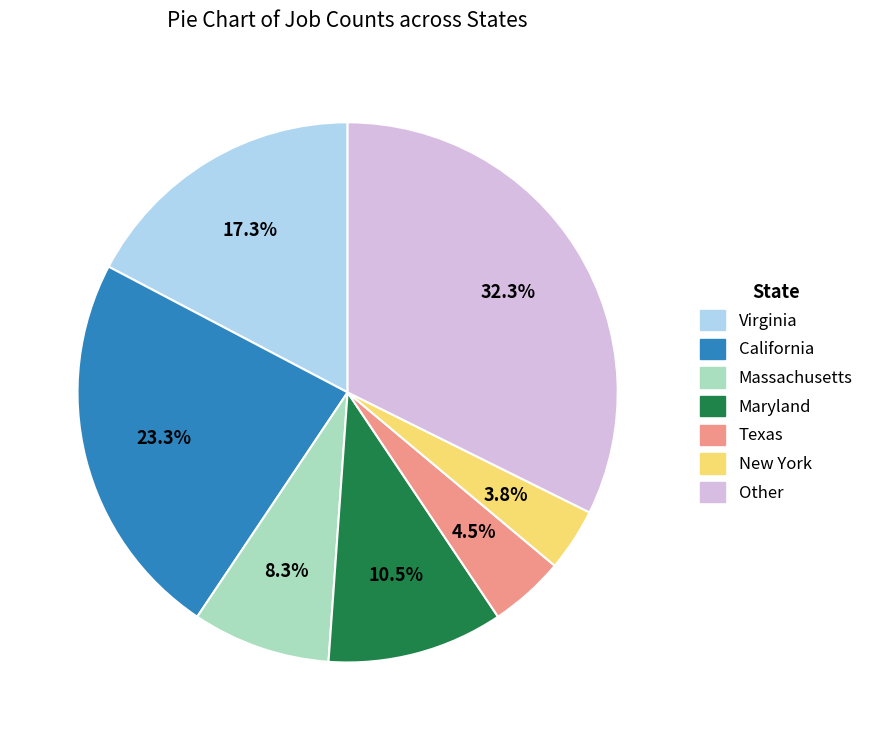

Which category has the biggest portion of the pie?

Other